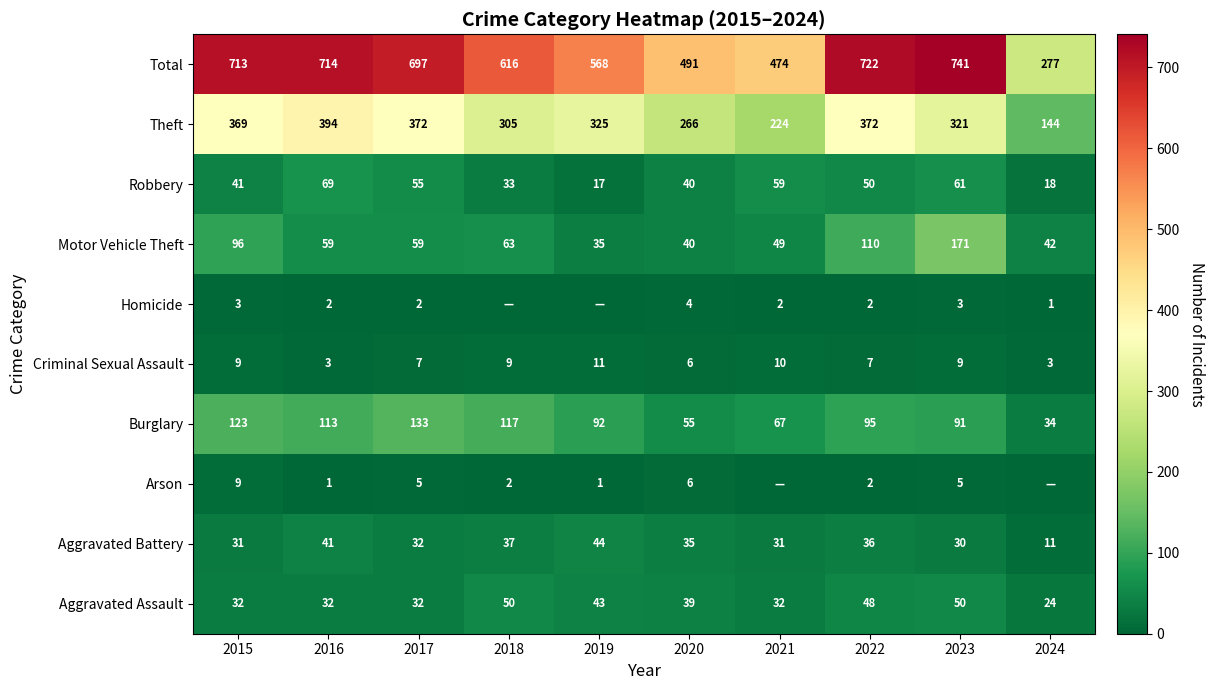

What is the difference between the maximum and second lowest values in the Theft series?

170